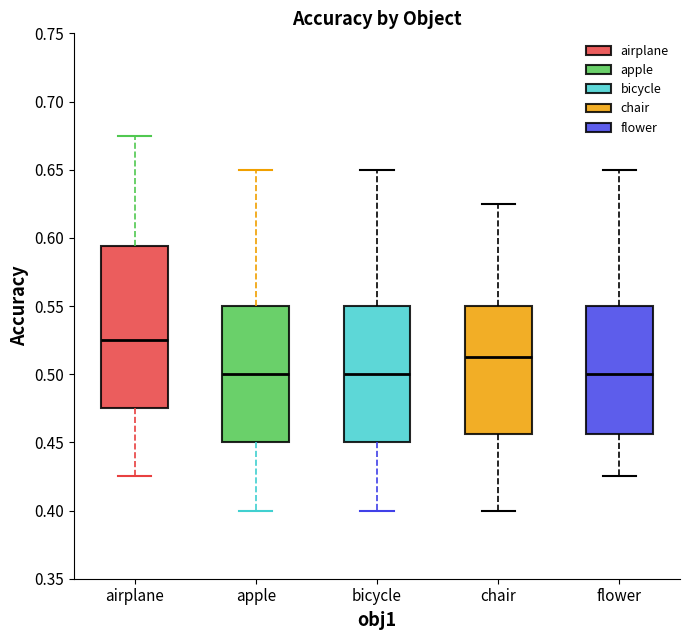

Which box's median line is the highest?

airplane